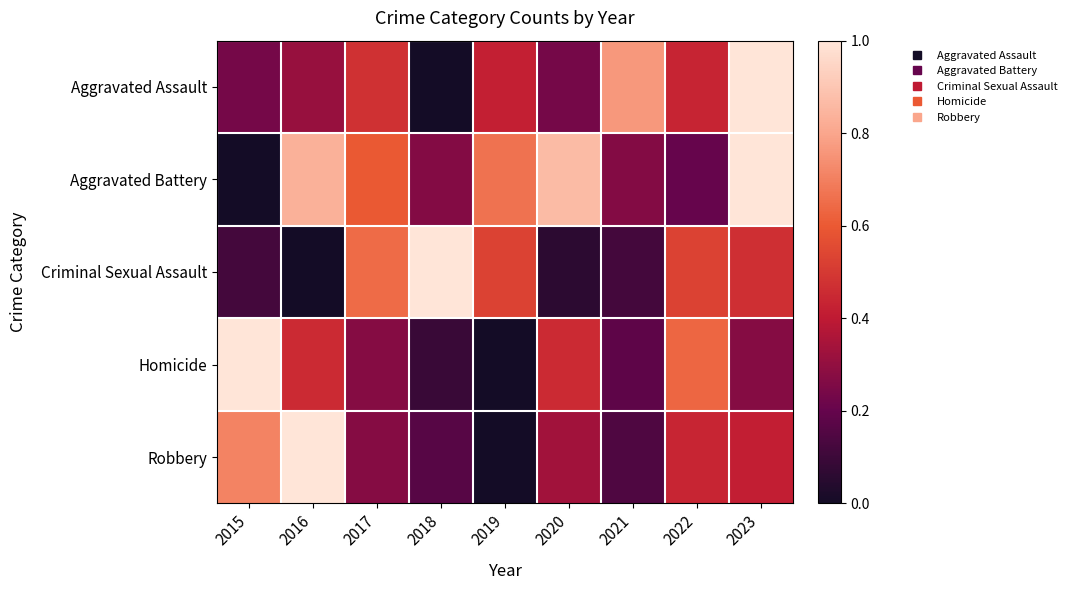

At which category is the sum across all series the highest?

2023